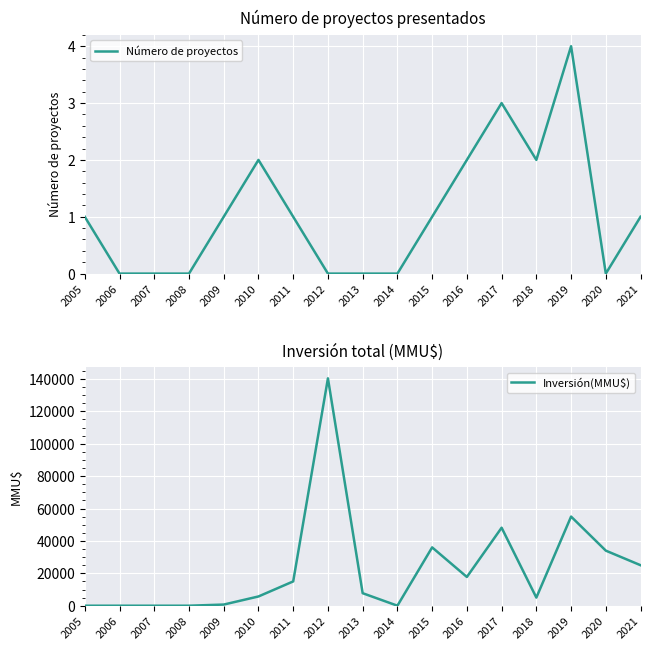

True or false: Inversión(MMU$) and Número de proyectos intersect in this chart.

False